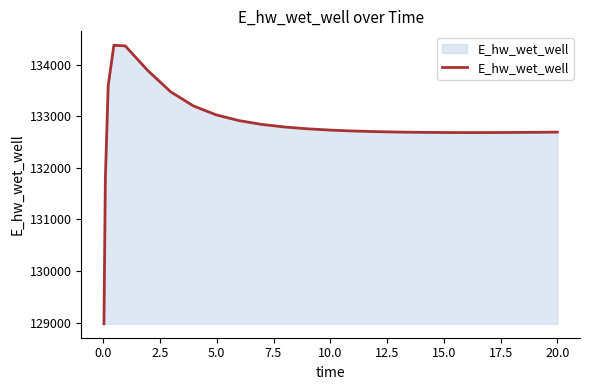

What is the difference between the maximum and minimum values?

5397.8